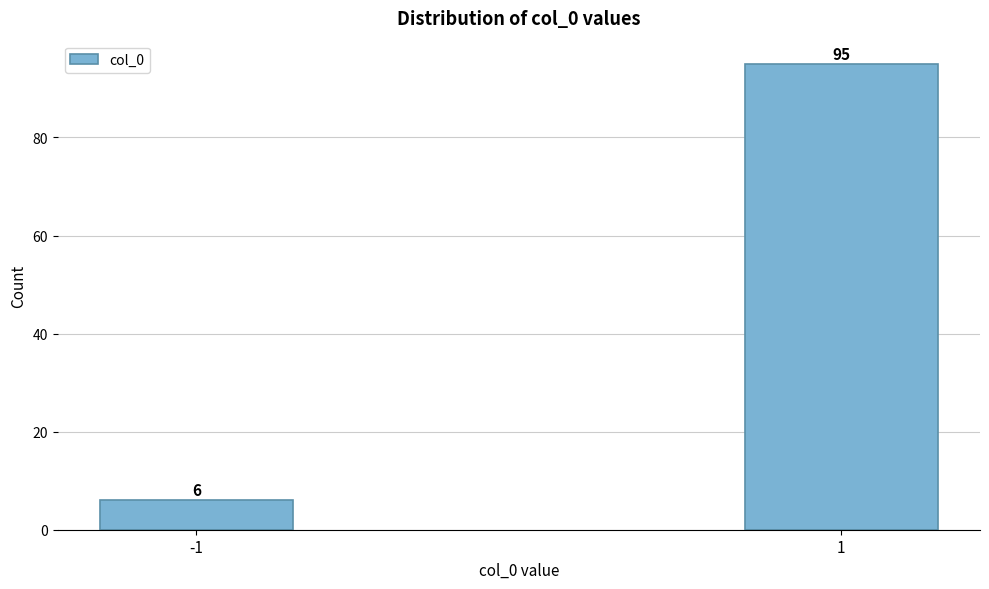

Reading left to right, what are all the values shown in this chart?

-1=6	1=95